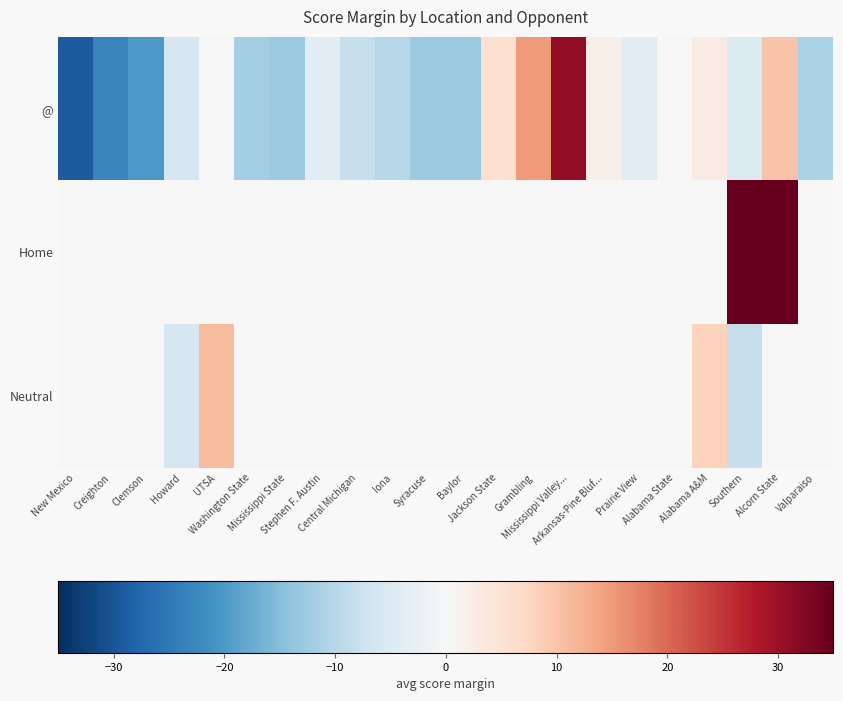

List the series in order of their overall mean, lowest first.

@, Neutral, Home